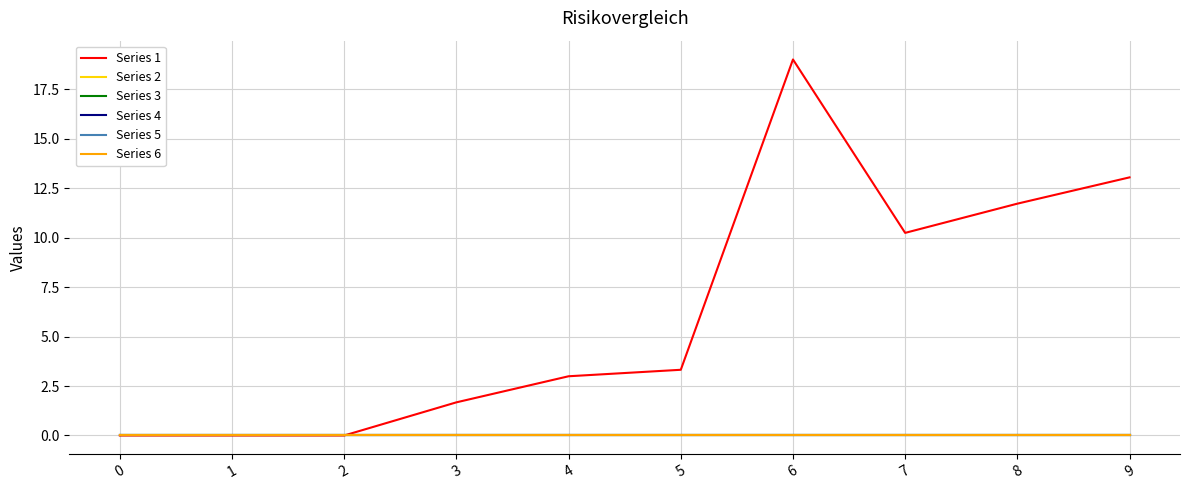

The value of Series 1 at 0 is 0.0. True or false?

True